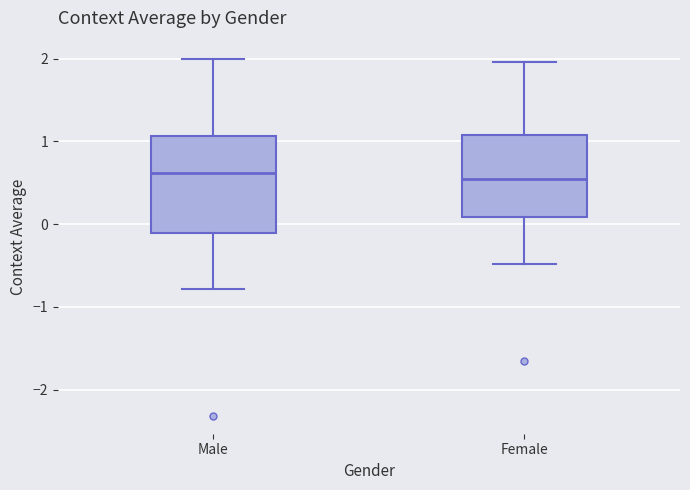

Reading left to right, read every box against the y-axis: the position of its median line, the range the box covers, and the ends of its whiskers. The values are not printed on the chart, so give them approximately, as read against the axis.

Male: median 0.6, box -0.1 to 1.1, whiskers -0.8 to 2.0
Female: median 0.5, box 0.1 to 1.1, whiskers -0.5 to 2.0